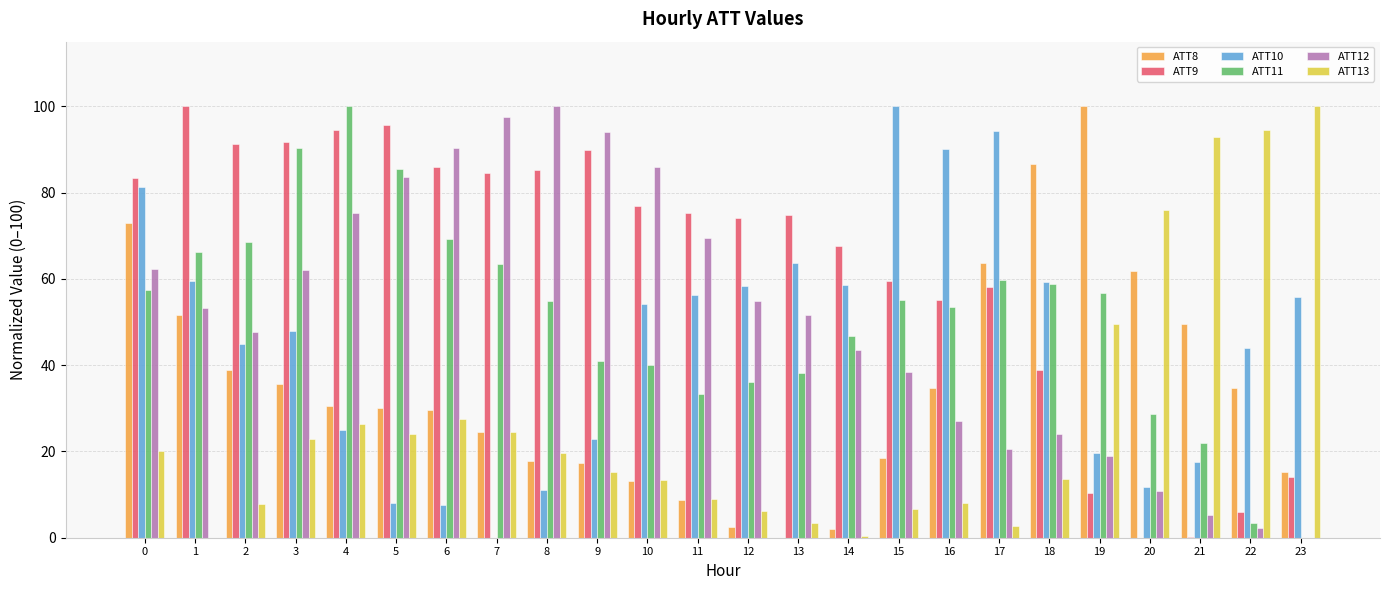

How many distinct data groups are displayed?

6